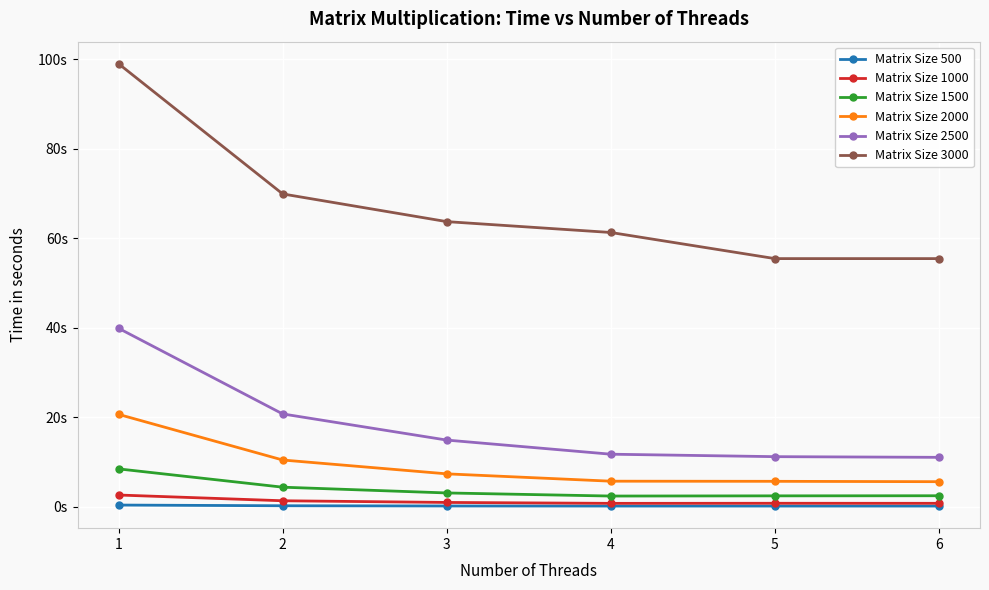

What is the approximate value of Matrix Size 2500 at 2?

20.7